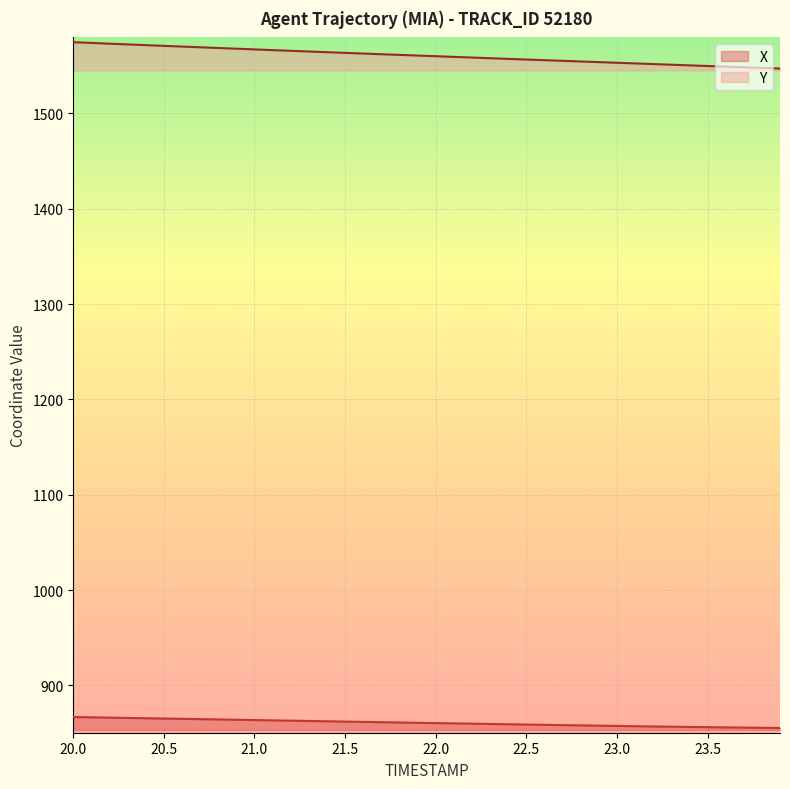

True or false: Y and X cross at least once.

False